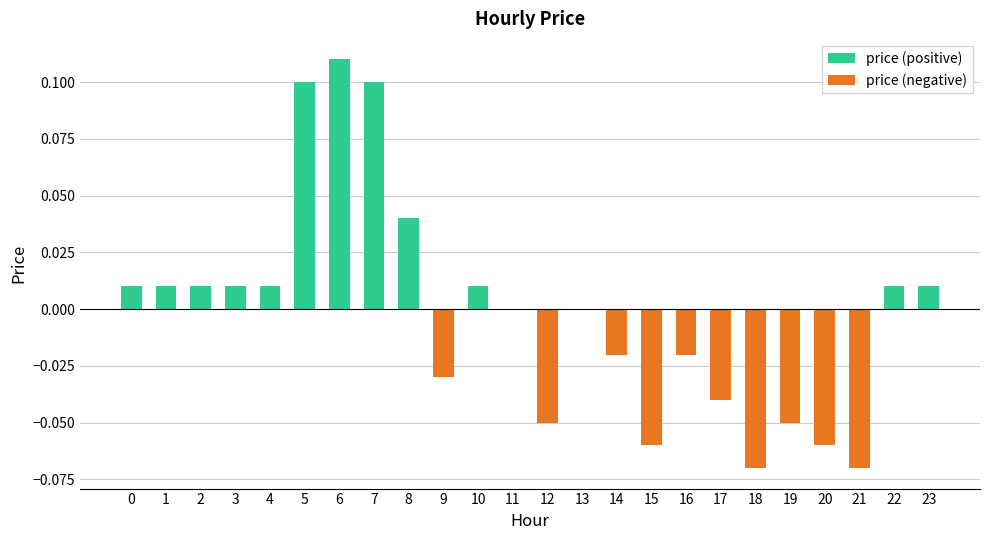

Rank the categories by value from highest to lowest.

6, 5, 7, 8, 0, 1, 2, 3, 4, 10, 22, 23, 11, 13, 14, 16, 9, 17, 12, 19, 15, 20, 18, 21